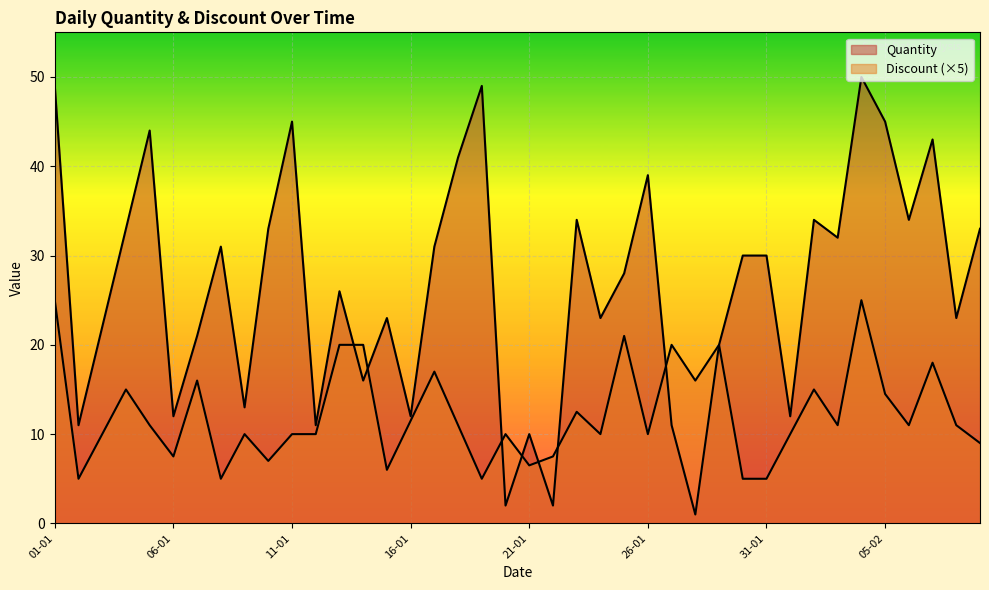

What is the label of the 25th point from the right?

16-01